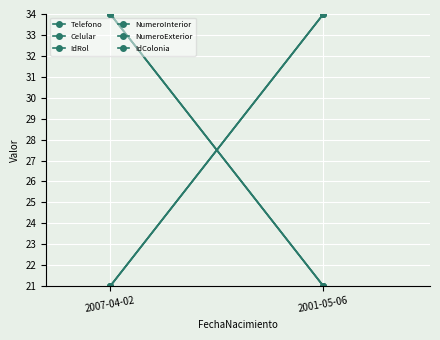

At 2001-05-06, list the series in order from smallest to largest.

Telefono, Celular, IdColonia, IdRol, NumeroInterior, NumeroExterior